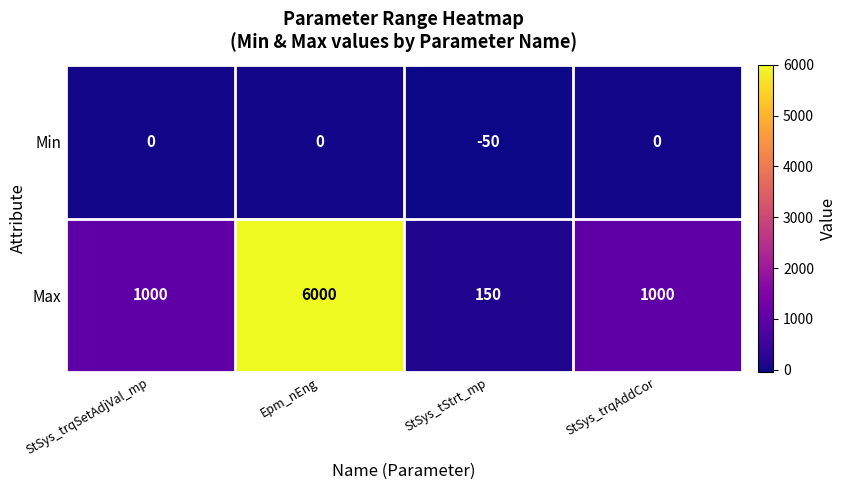

Rank the series by their maximum value, from highest to lowest.

Max, Min